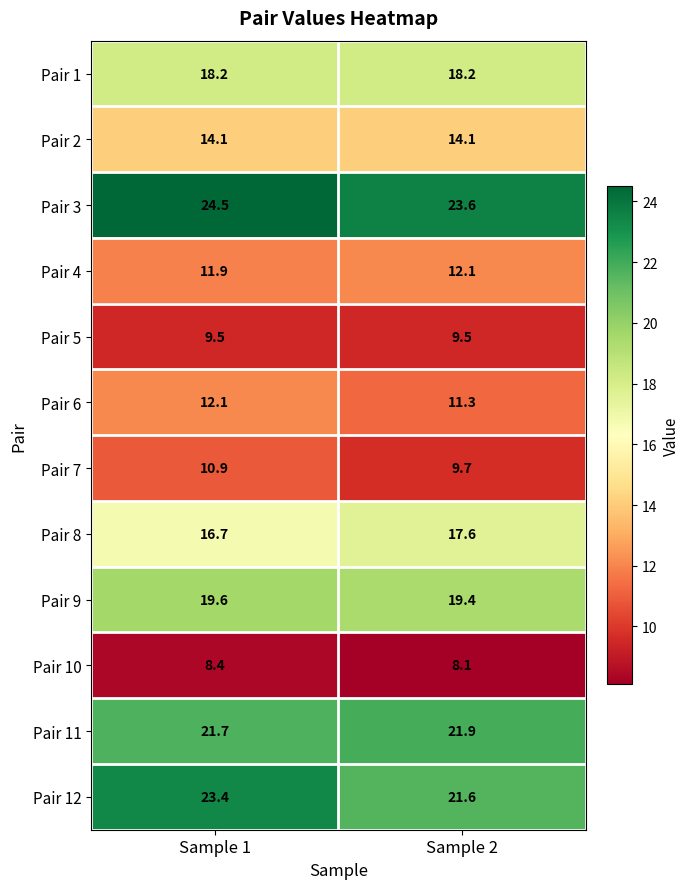

What is the total value across all series at Sample 2?

187.1